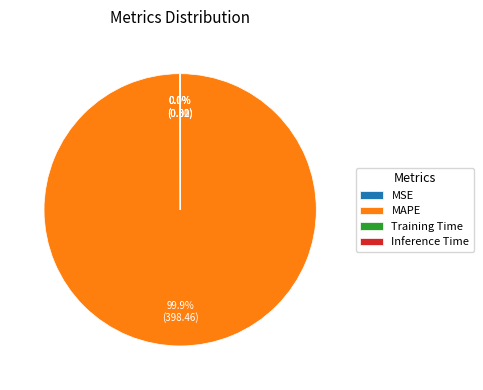

Does MAPE represent more than half of the total?

Yes